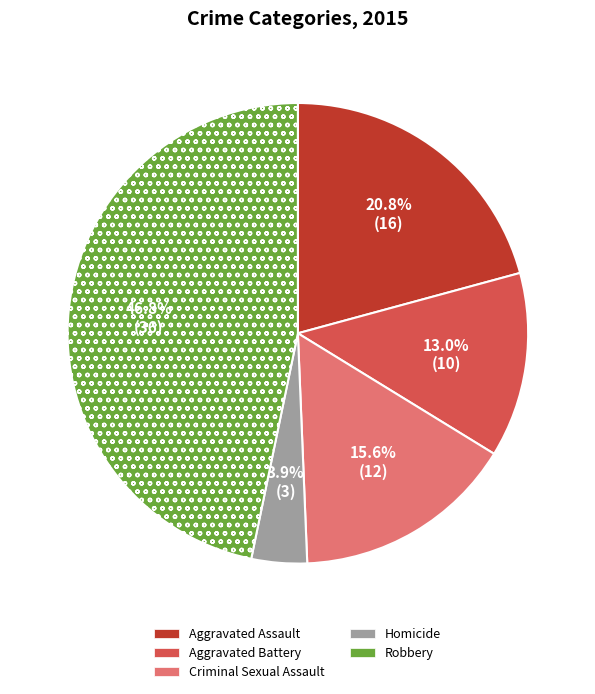

How many segments does this pie chart have?

5